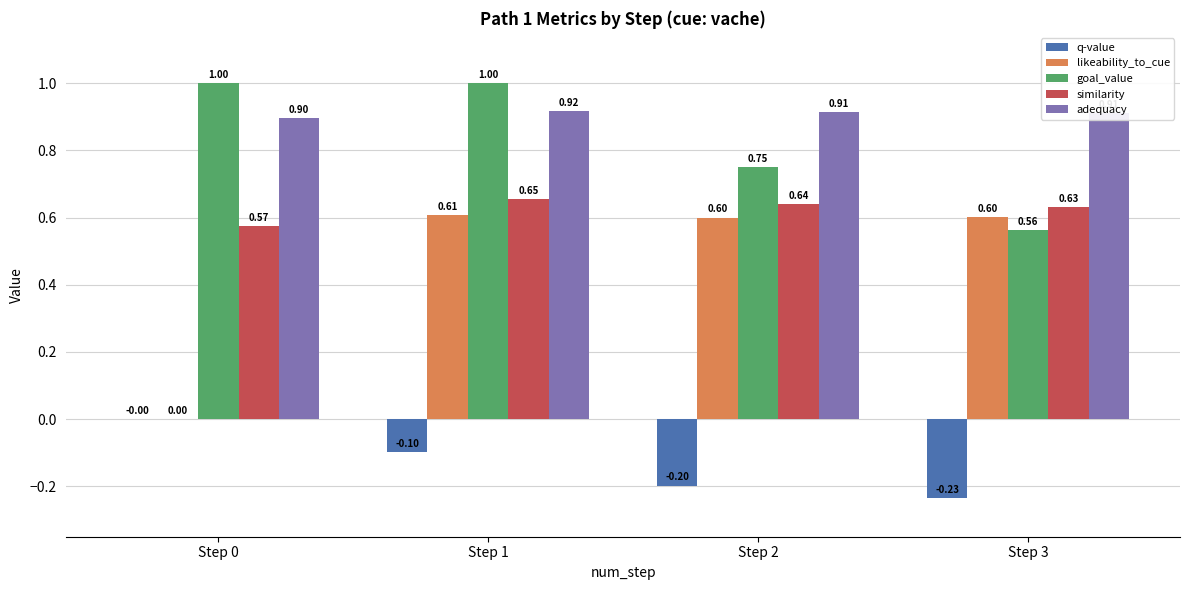

Which series has the largest range (max minus min)?

likeability_to_cue